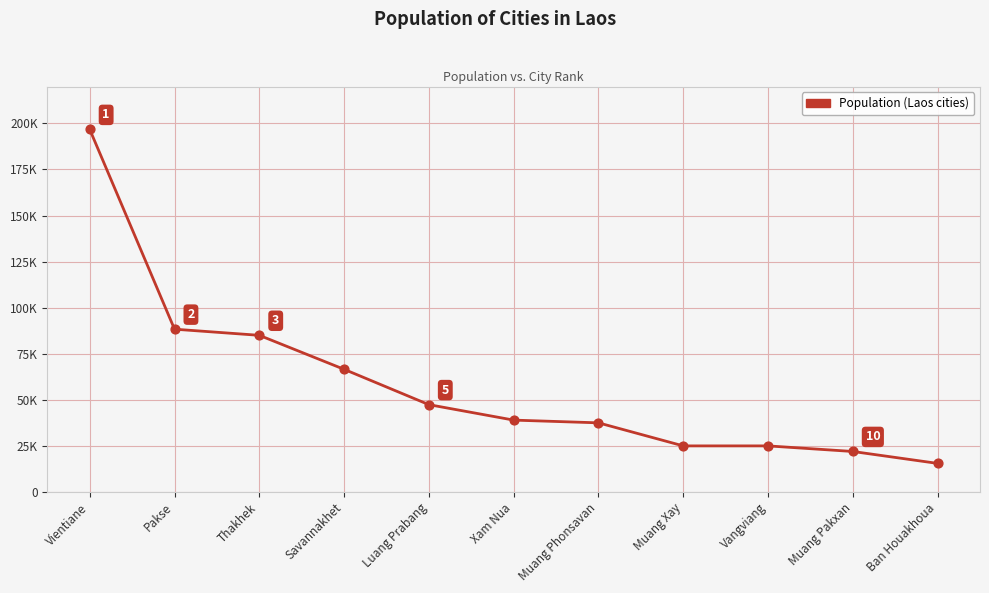

What is the ratio of the value at Muang Pakxan to the value at Muang Phonsavan?

0.6